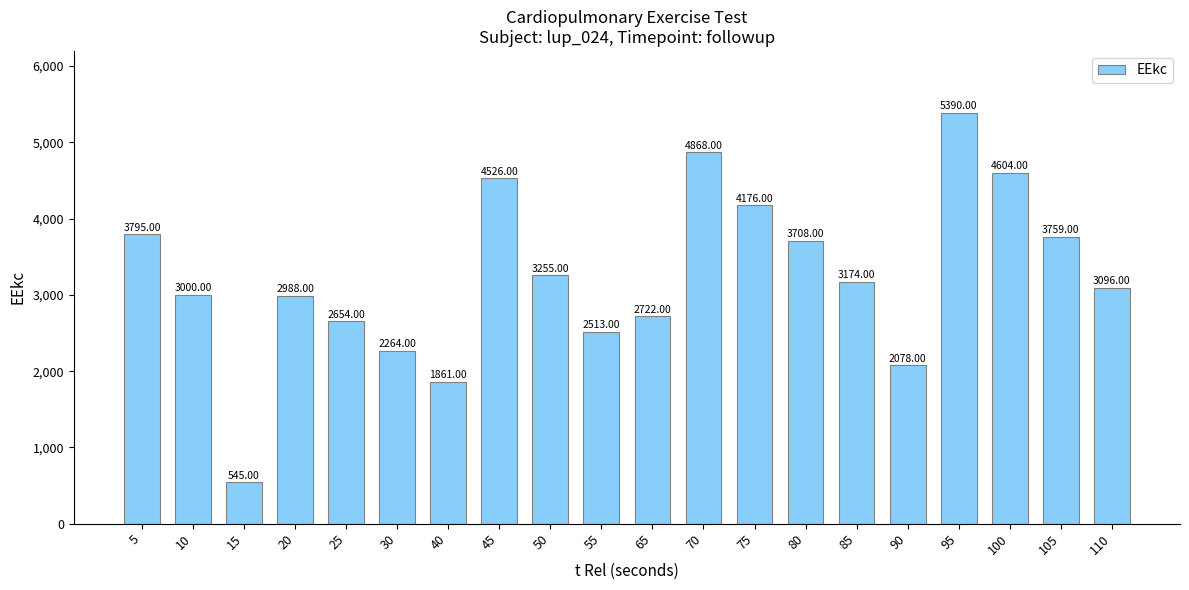

What is the difference between the maximum and minimum values?

4845